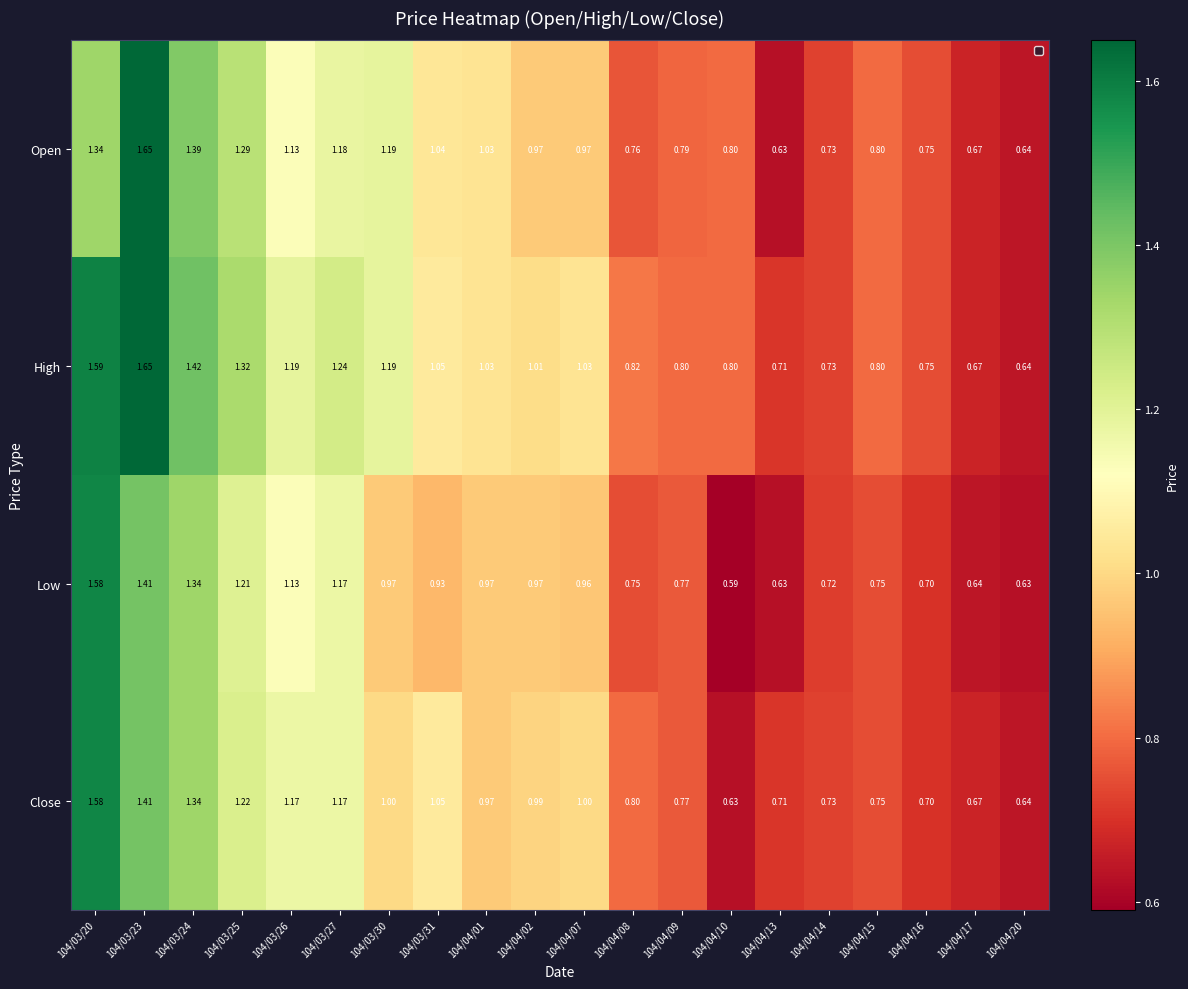

Rank the series by their average value, from highest to lowest.

High, Open, Close, Low